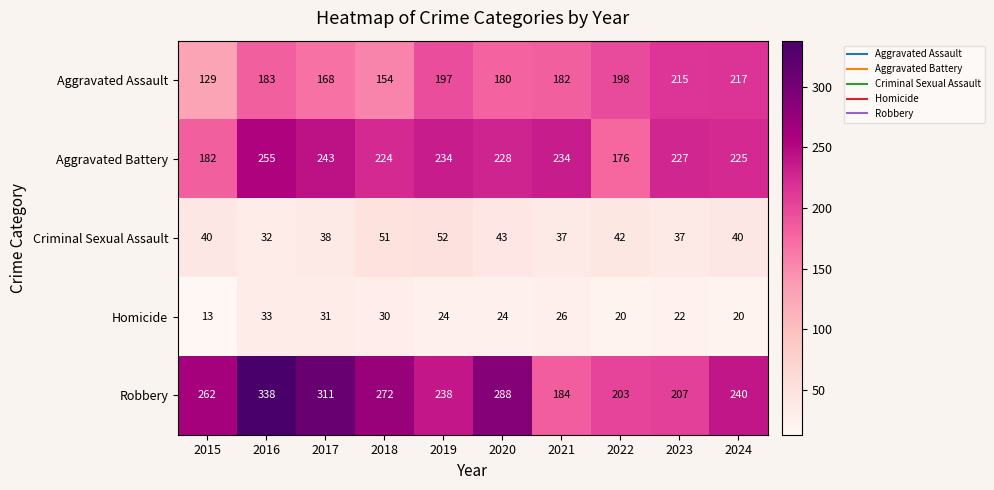

Between 2020 and 2022, which series saw the biggest shift?

Robbery